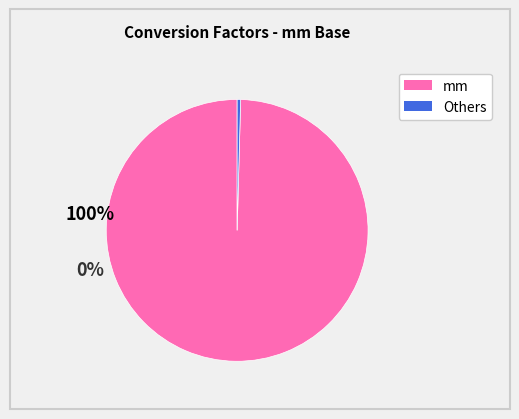

How many slices are in this pie chart?

2